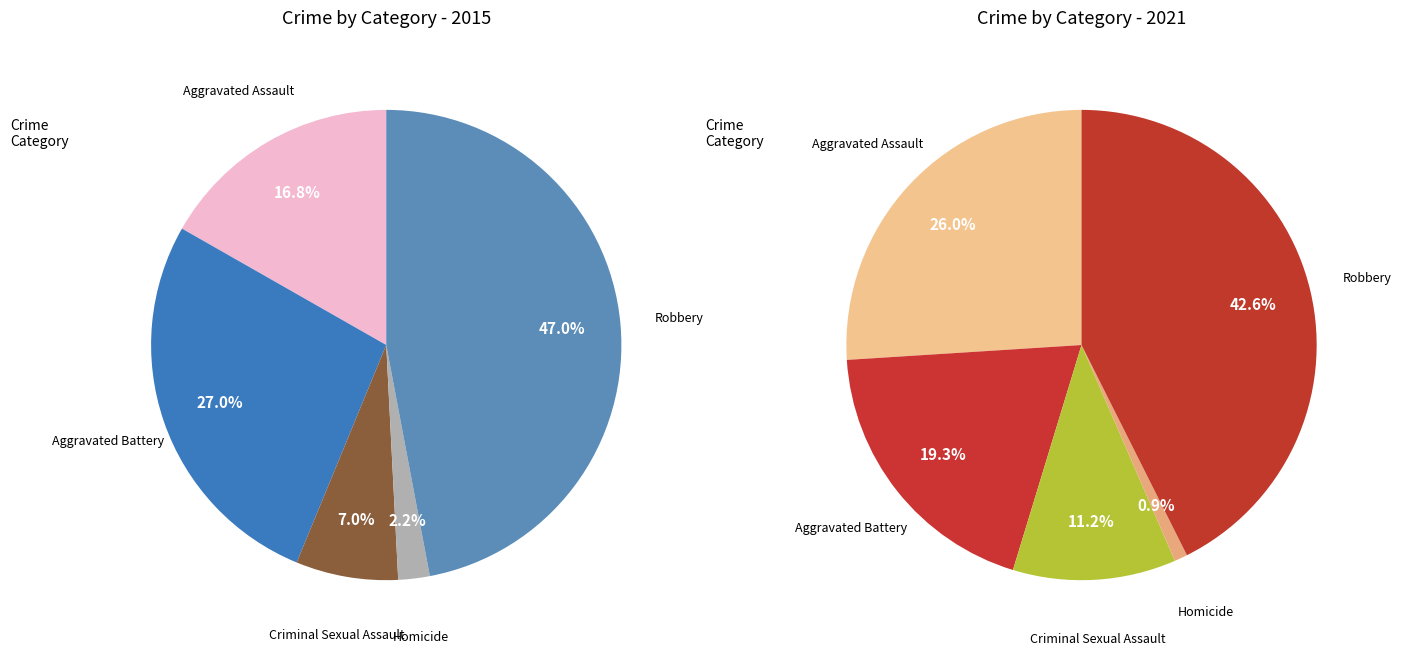

What is the total percentage of Robbery and Homicide?

49.2%